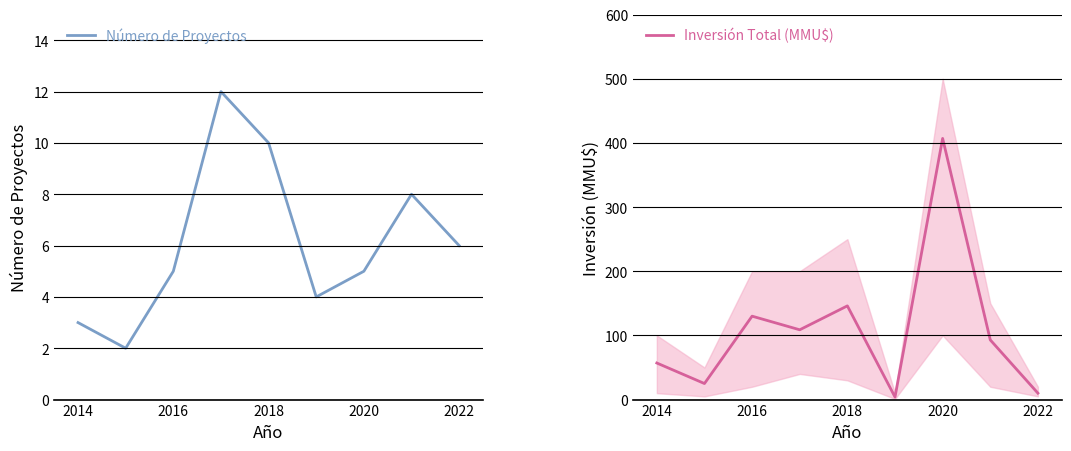

True or false: Inversión Total (MMU$) and Número de Proyectos cross at least once.

False